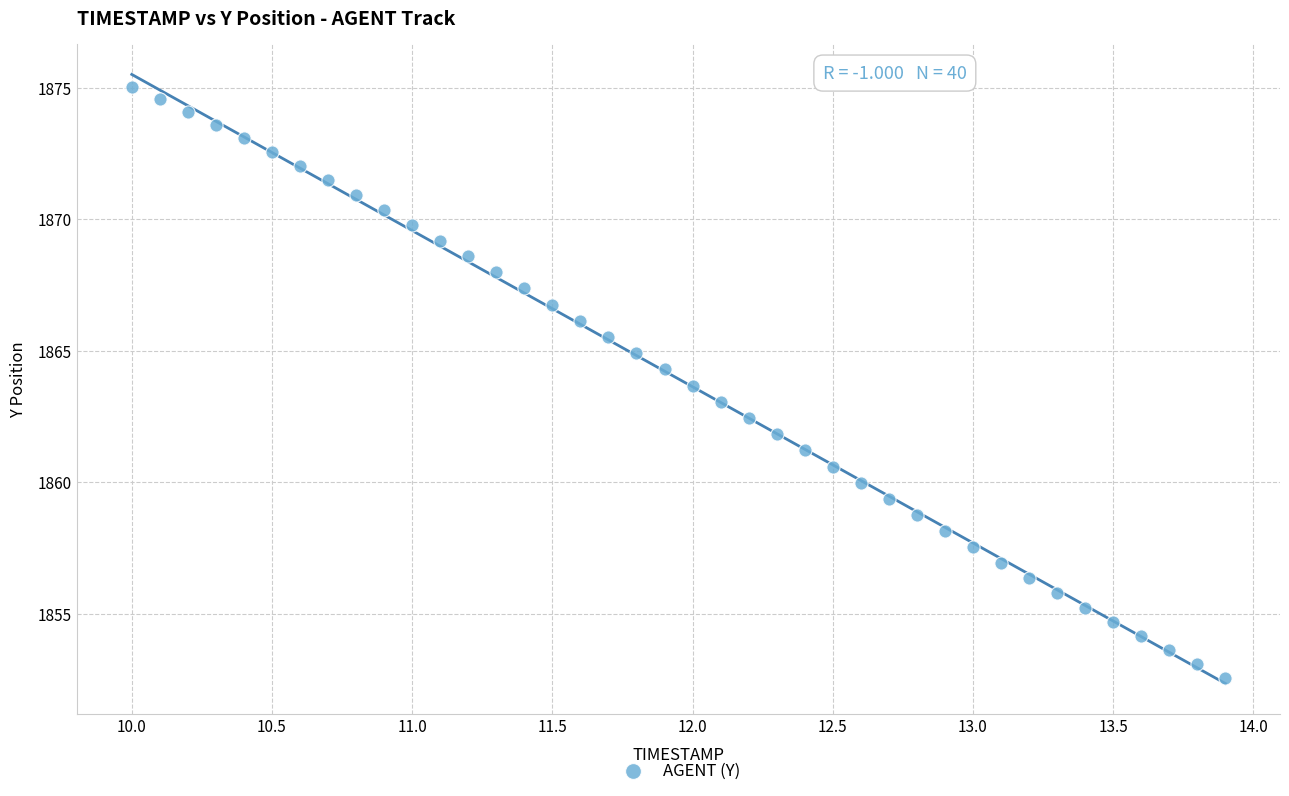

What is the range of X values (max minus min)?

3.9